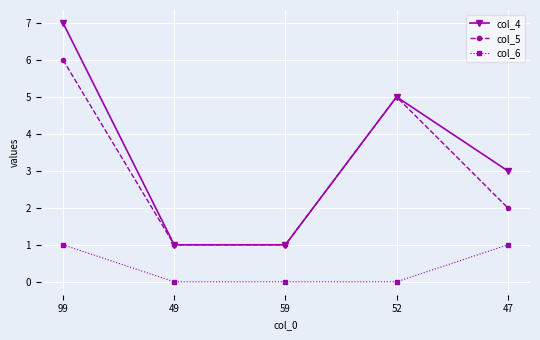

Reading right to left, what are all the values shown in this chart?

col_4: 3	5	1	1	7
col_5: 2	5	1	1	6
col_6: 1	0	0	0	1